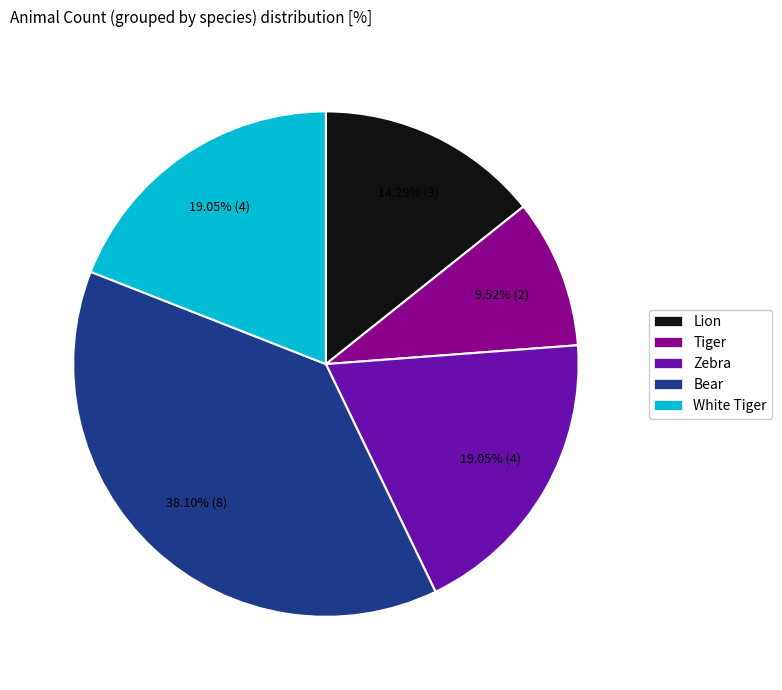

What is the ratio of the value at Lion to the value at Bear?

0.4